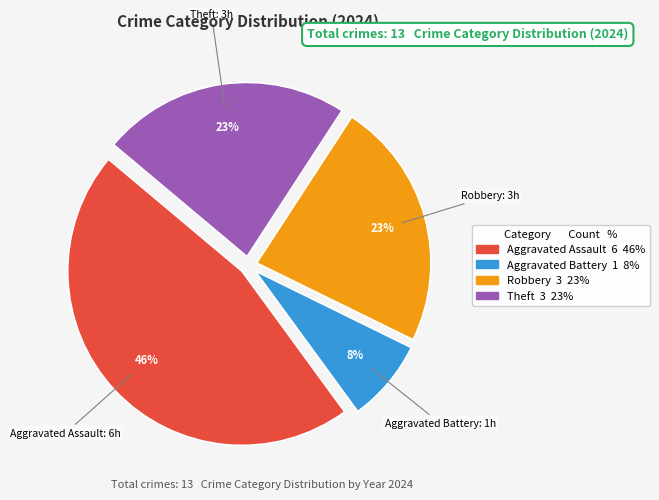

Combined, do Robbery 3 23% and Aggravated Battery 1 8% account for over 50%?

No